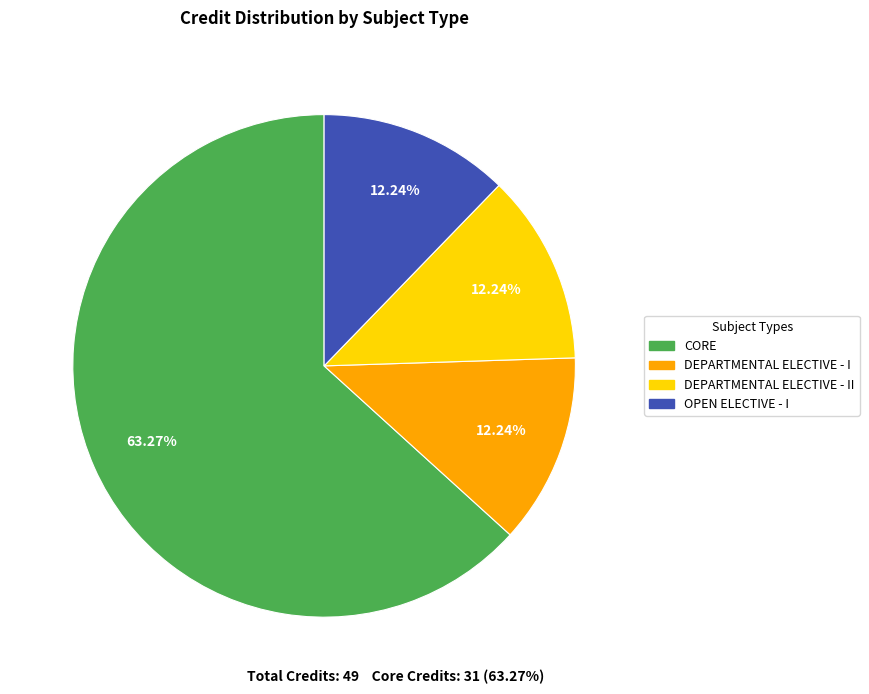

Is there a majority slice in this chart?

Yes